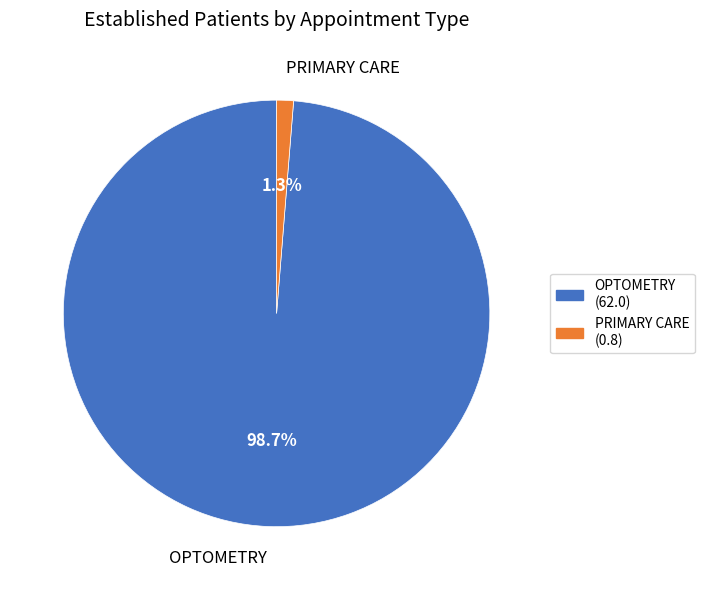

To the nearest percent, what is the combined percentage of OPTOMETRY and PRIMARY CARE?

100%